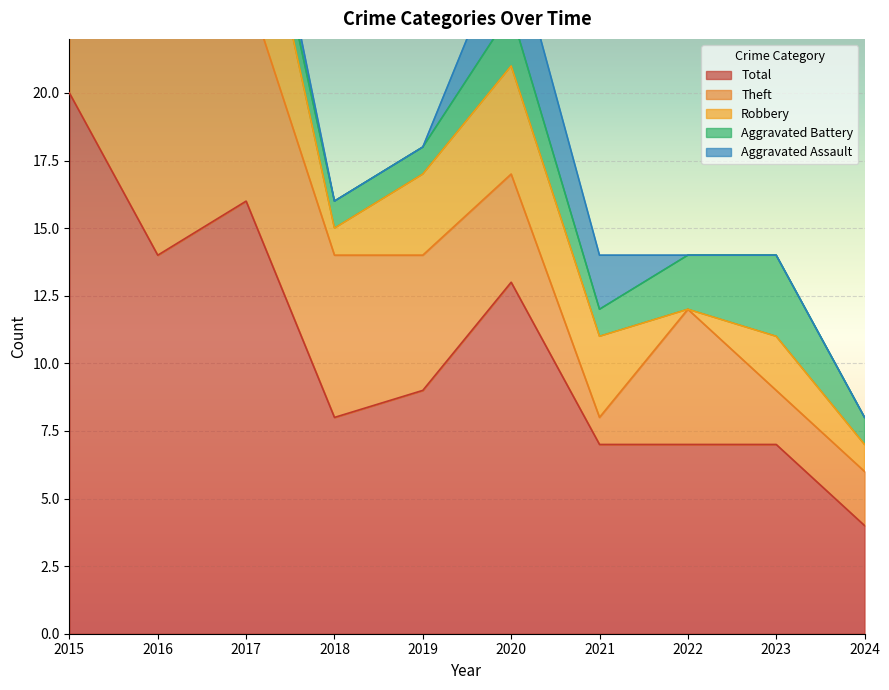

Reading right to left, what are all the values shown in this chart?

Aggravated Assault: 0	0	0	2	3	0	0	1	0	0
Aggravated Battery: 1	3	2	1	2	1	1	1	1	1
Robbery: 1	2	0	3	4	3	1	6	0	10
Theft: 2	2	5	1	4	5	6	8	13	8
Total: 4	7	7	7	13	9	8	16	14	20